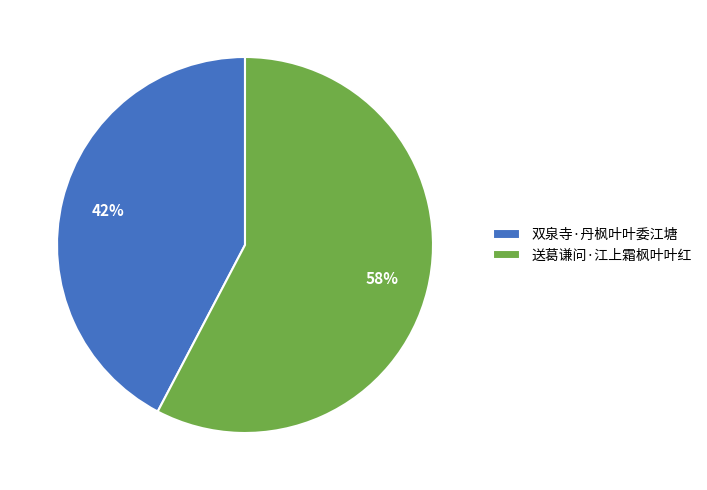

What percentage is the 双泉寺·丹枫叶叶委江塘 slice, to the nearest percent?

42%